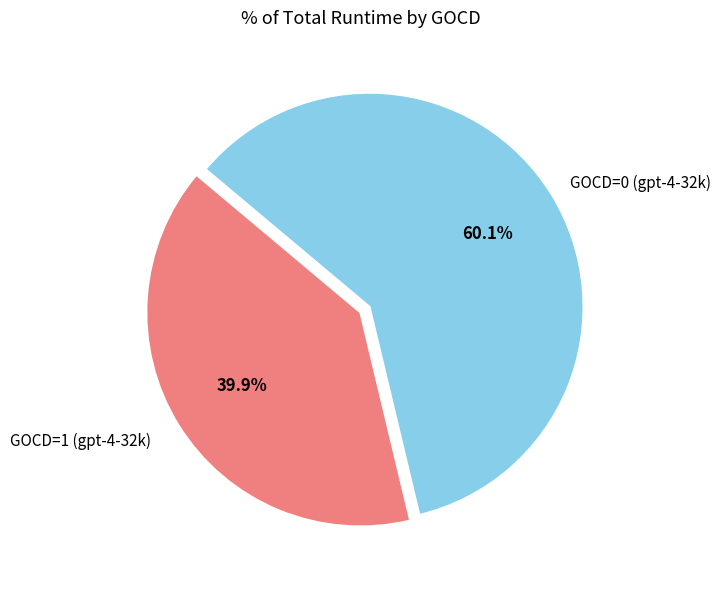

Is there a majority slice in this chart?

Yes